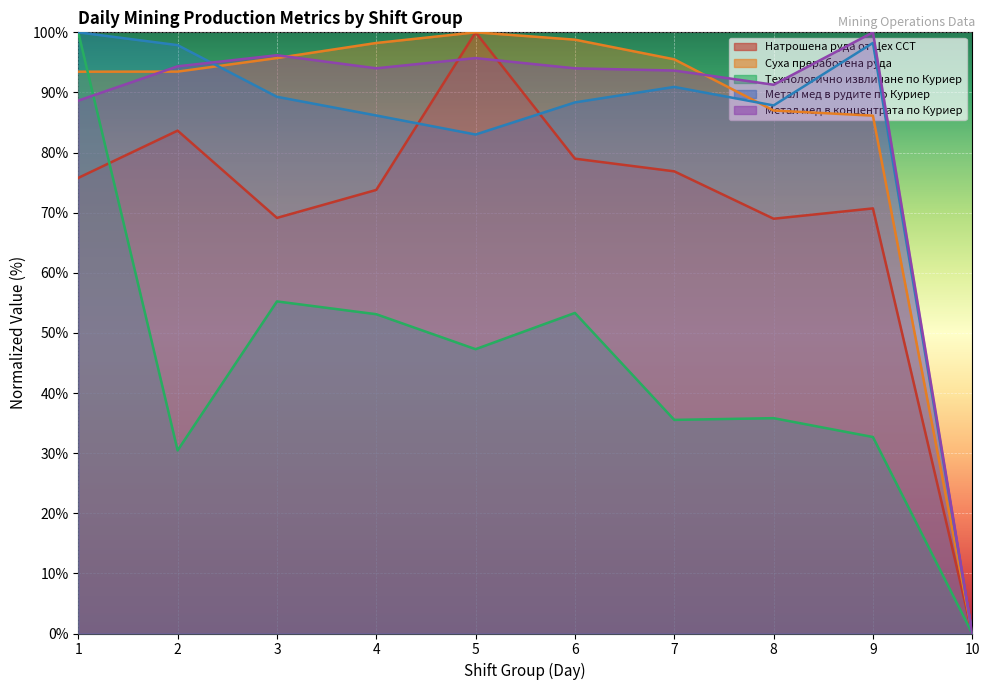

What is the difference between the Натрошена руда от Цех ССТ values at 4 and 2?

9.9